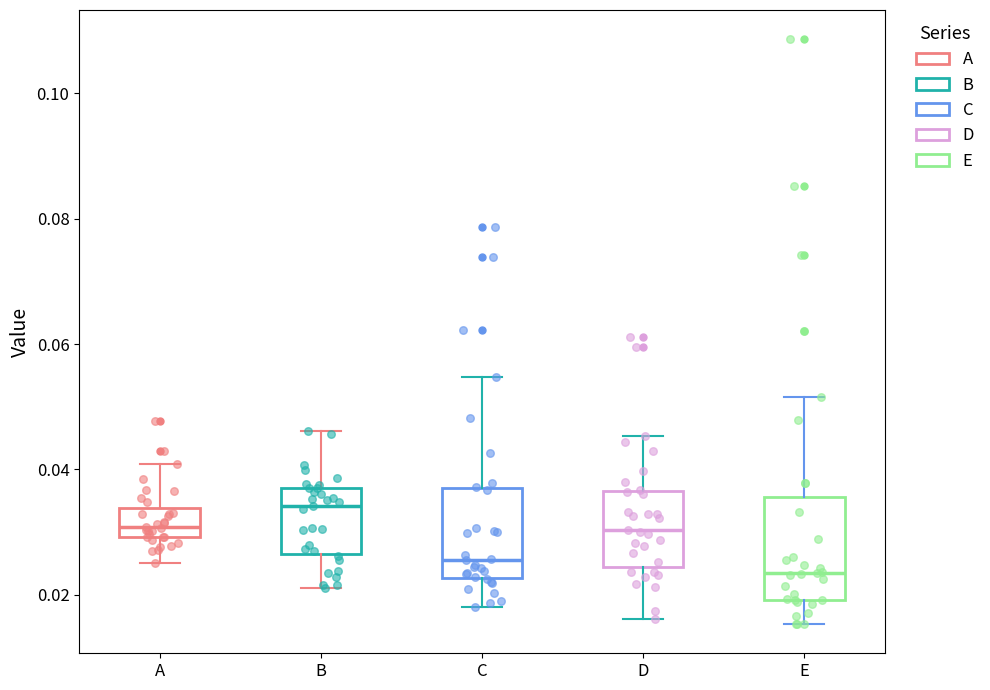

Where does the upper whisker of the box for B end on the y-axis? The values are not printed on the chart, so give them approximately, as read against the axis.

0.046